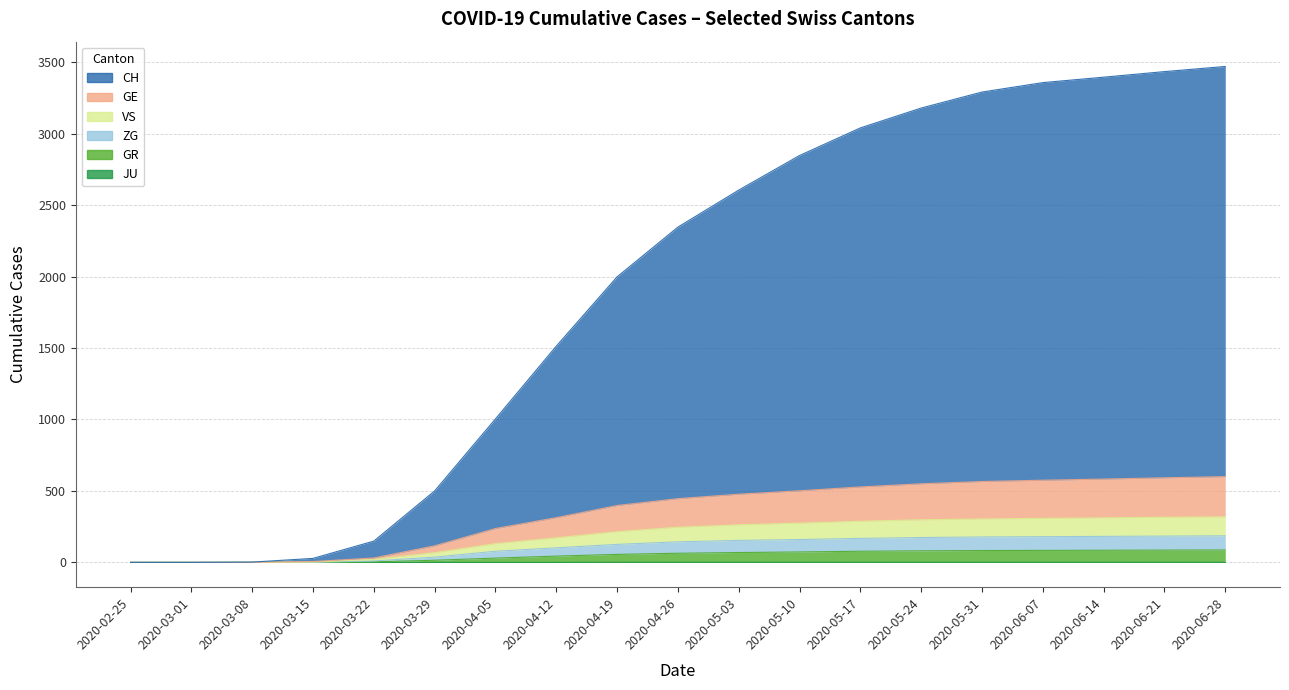

What is the sum of the GR values at 2020-05-17 and 2020-04-05?

108